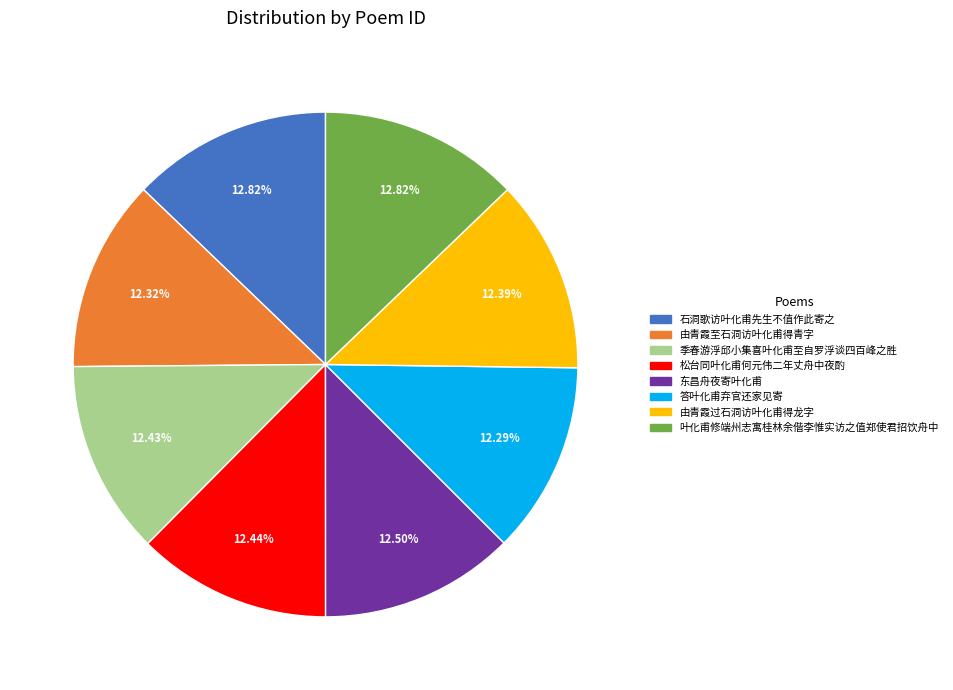

To the nearest percent, what is the average slice percentage?

12%